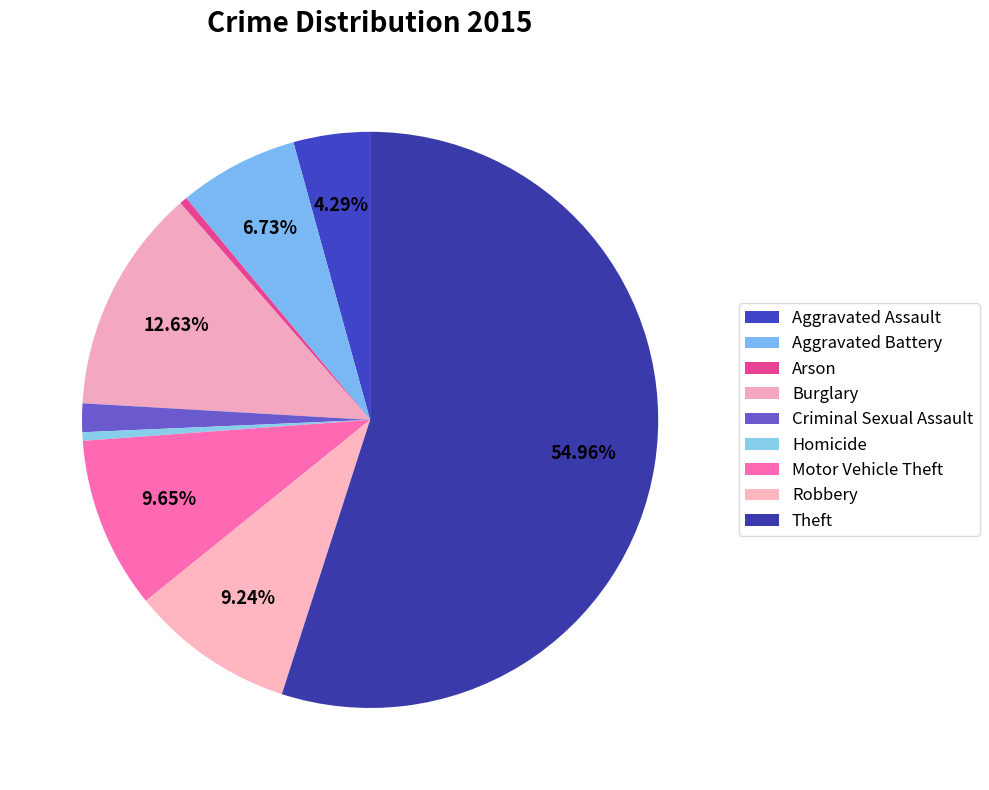

To the nearest percent, what is the average slice percentage?

11%